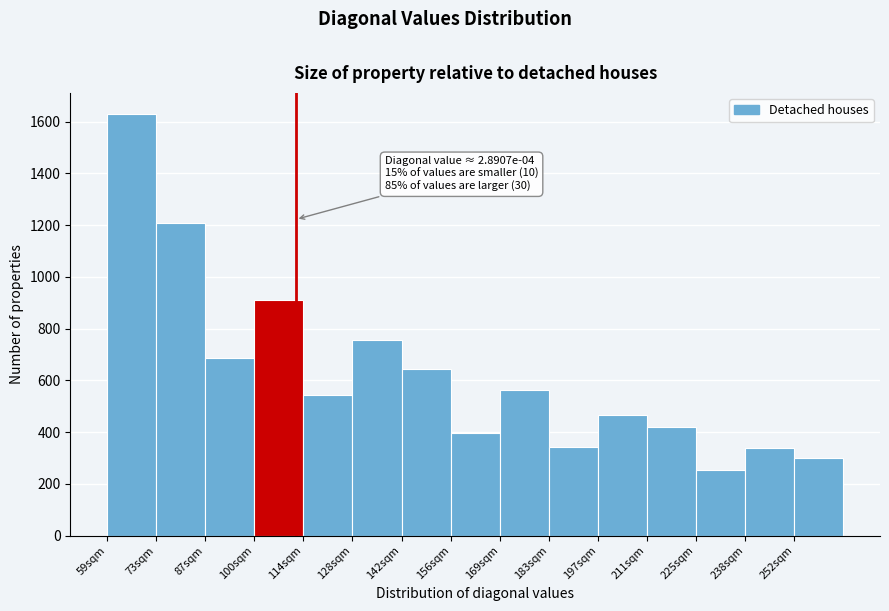

Over which range of the x-axis is the bar tallest?

59.0 to 72.8